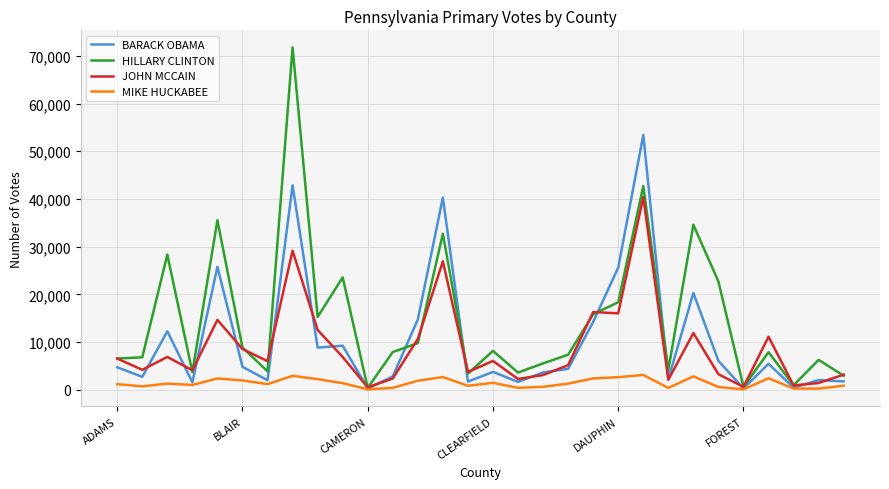

Is this an area chart (filled region under the line)?

No